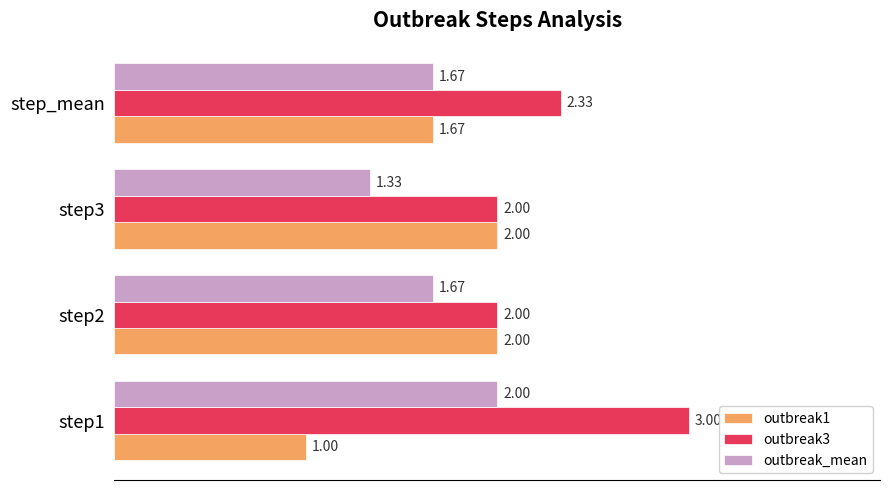

Is the value of outbreak_mean at step_mean greater than the value of outbreak1 at step1?

Yes